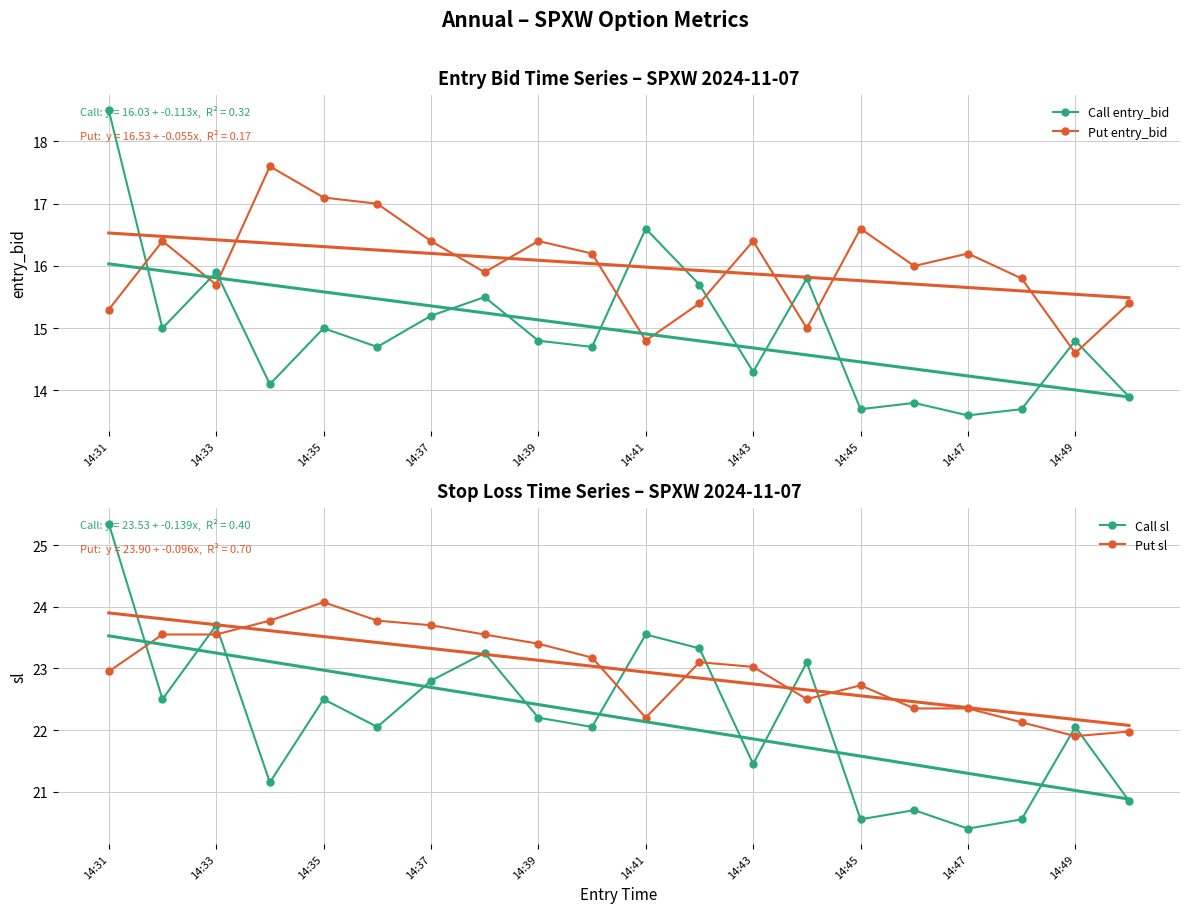

At how many categories does at least one series exceed 16?

20